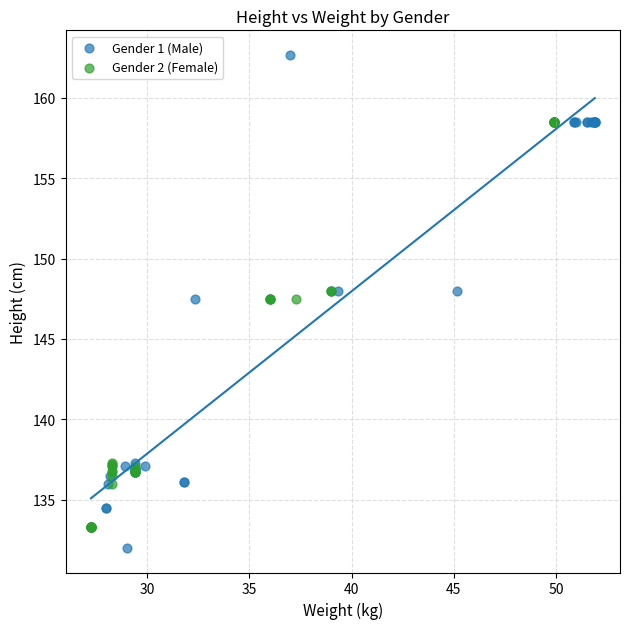

Which series has the largest Y range (max minus min)?

Gender 1 (Male)